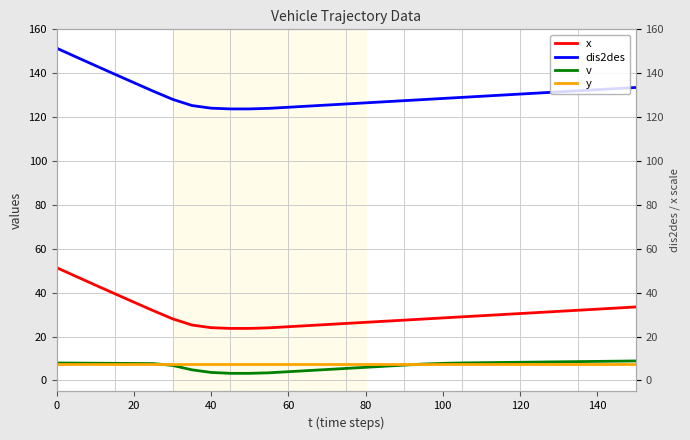

How many lines are shown in the chart?

4